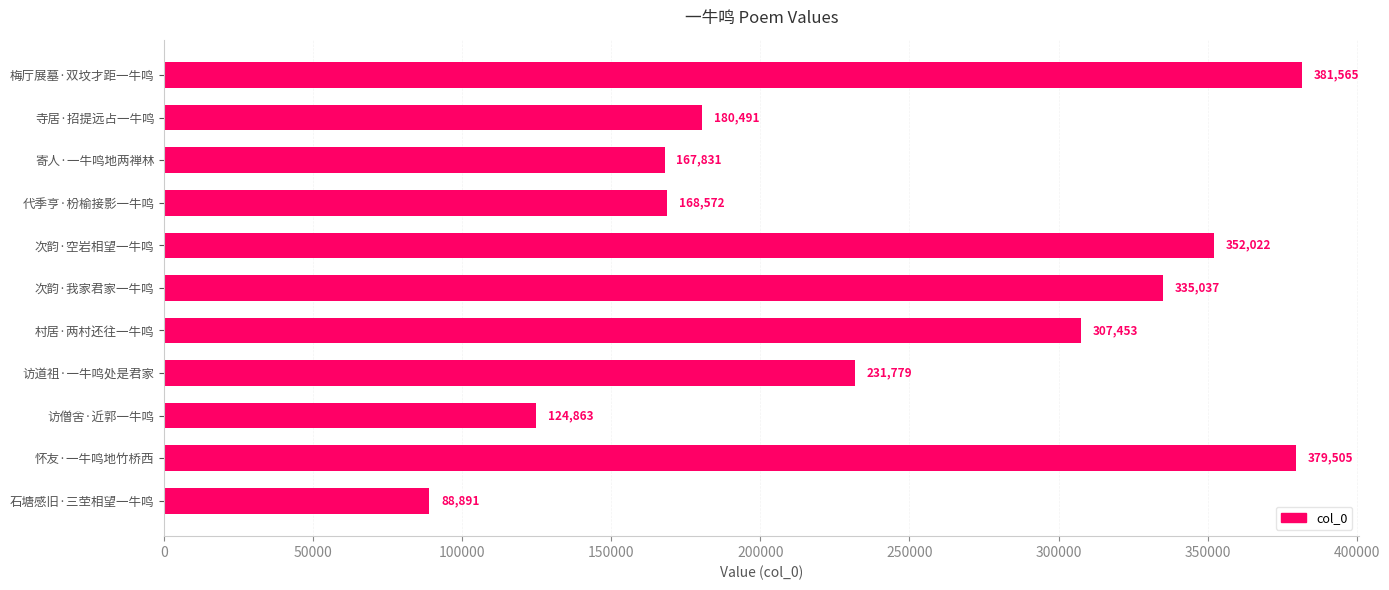

At which category does the chart reach its minimum across all series?

石塘感旧·三茔相望一牛鸣